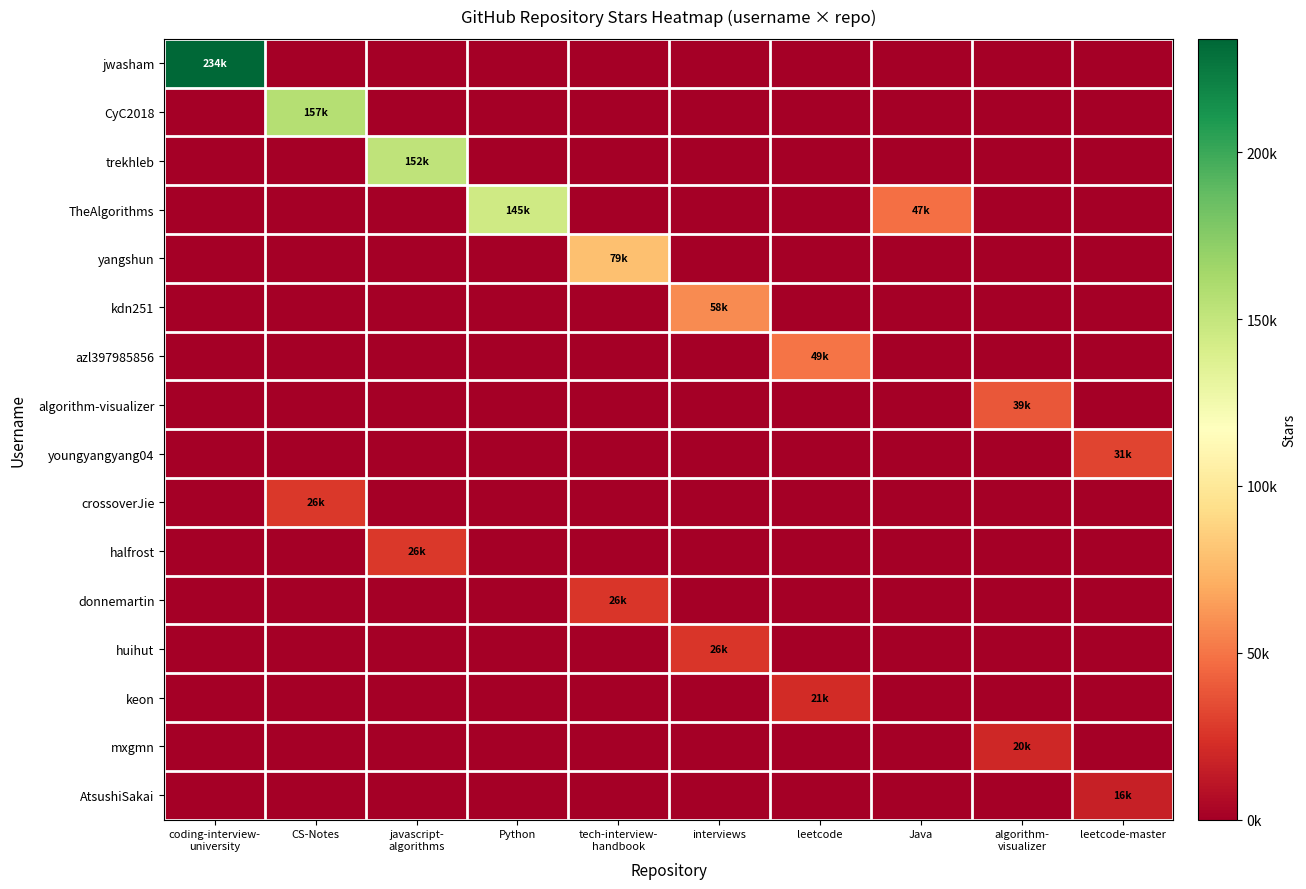

Which series has the largest range (max minus min)?

jwasham